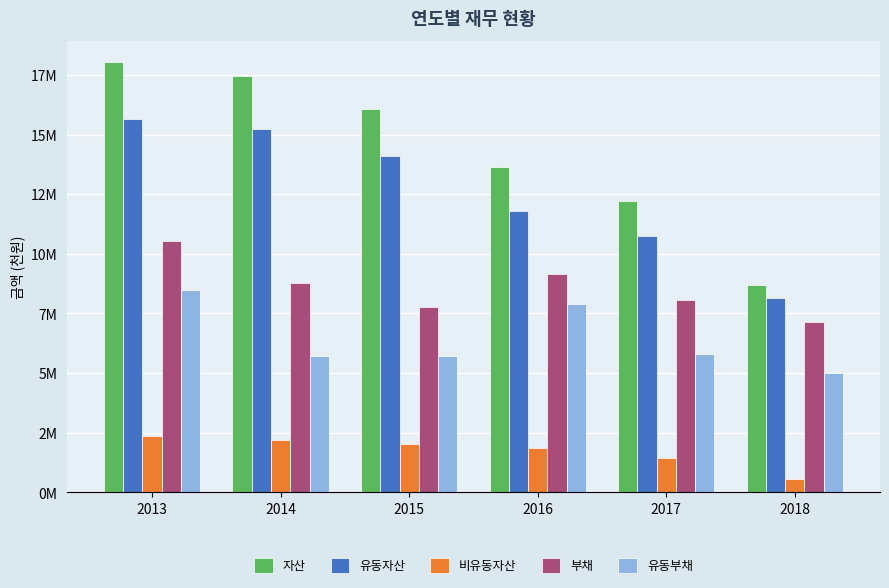

The value of 비유동자산 at 2016 is 534017. True or false?

False